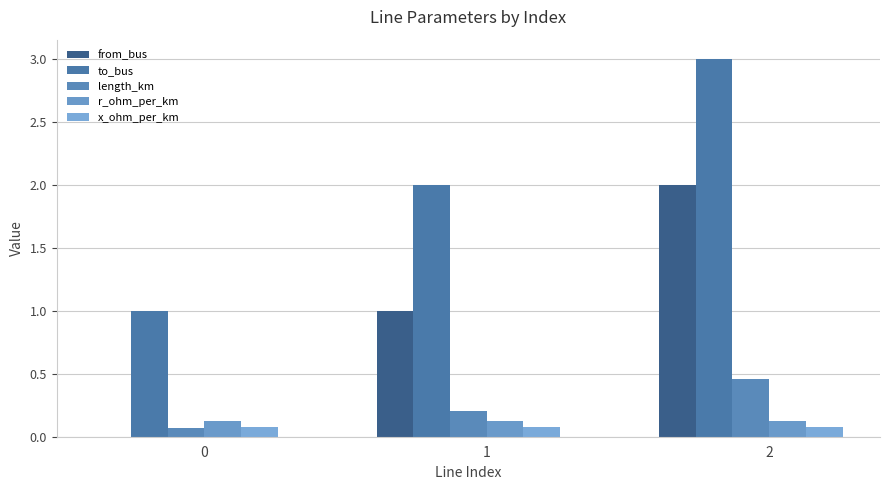

What is the average value of the to_bus series?

2.0